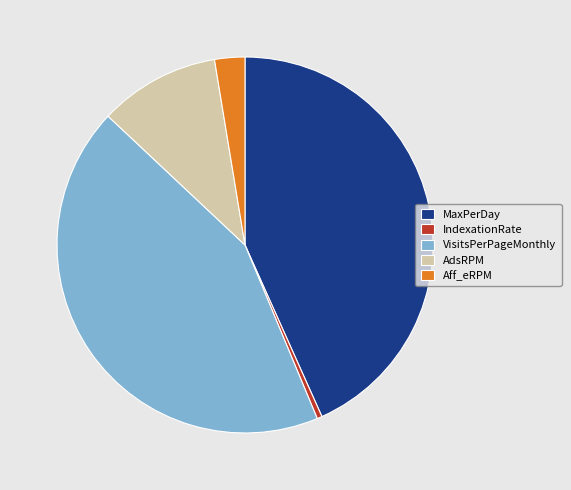

Is it true that IndexationRate is 14% of the pie?

False